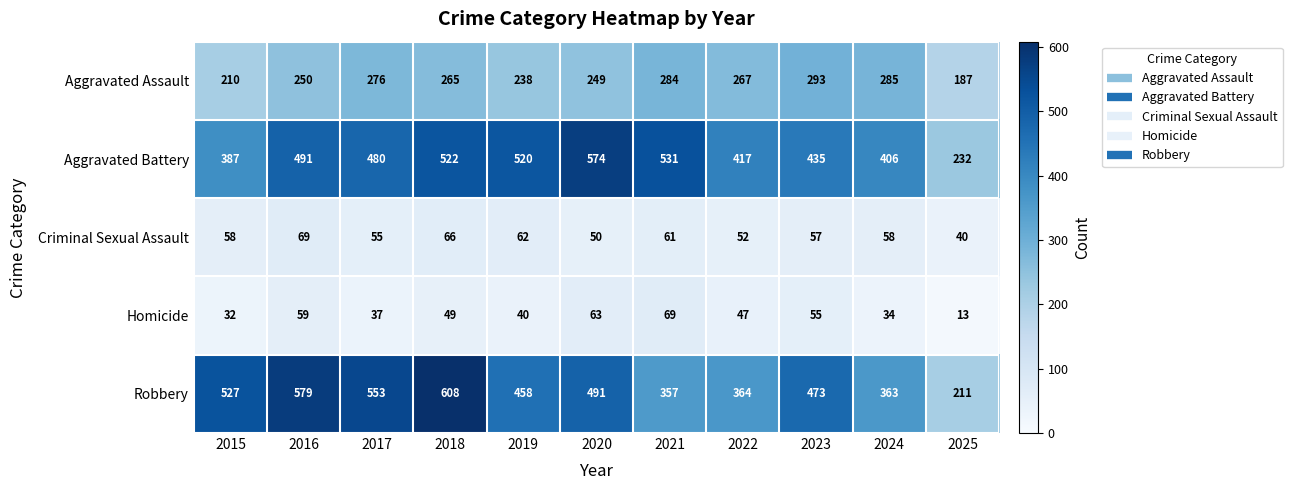

What is the lowest value of the Aggravated Assault series?

187